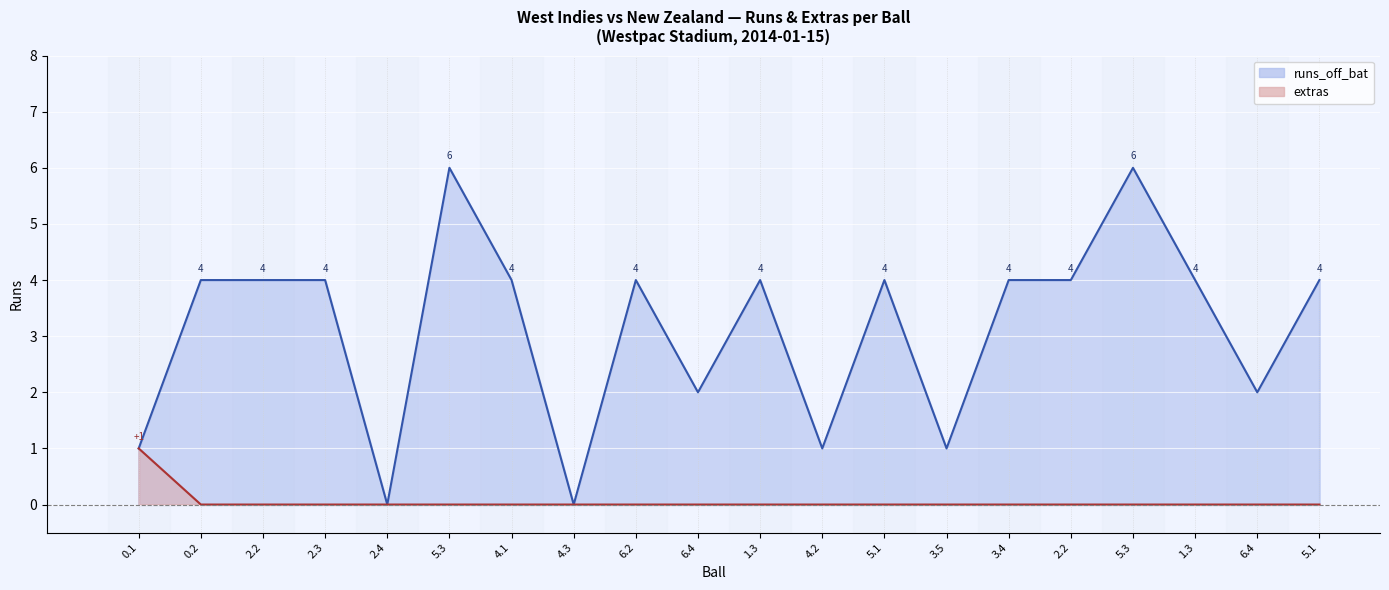

Is it true that extras equals 0 at 2.4?

True